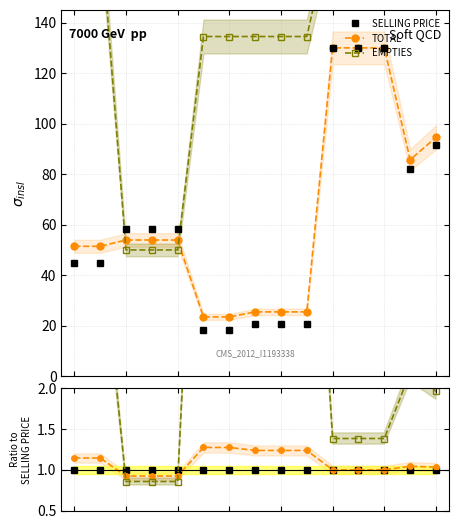

Between which two adjacent categories do EMPTIES and SELLING PRICE first intersect?

1 and 2